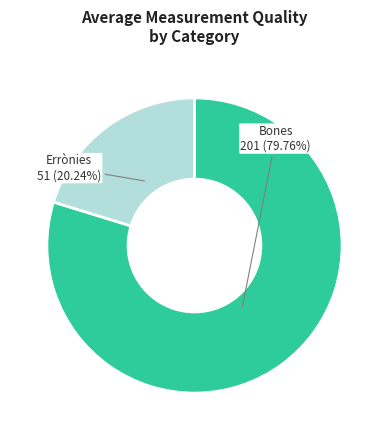

To the nearest percent, what is the difference between the Bones and Errònies slice percentages?

60%